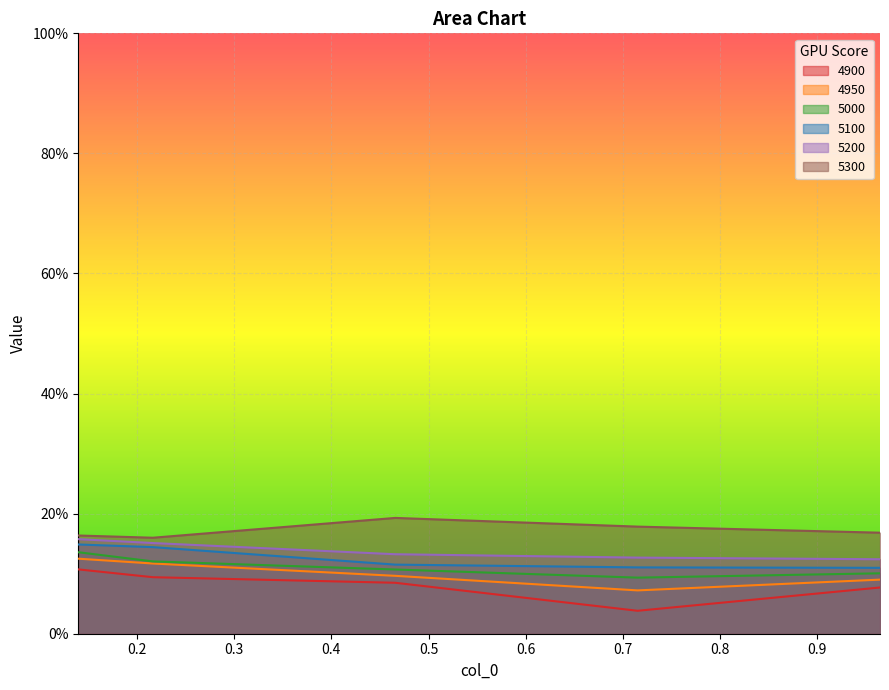

Rank the series at 0.4657534246575342 from highest to lowest value.

5300, 5200, 5100, 5000, 4950, 4900